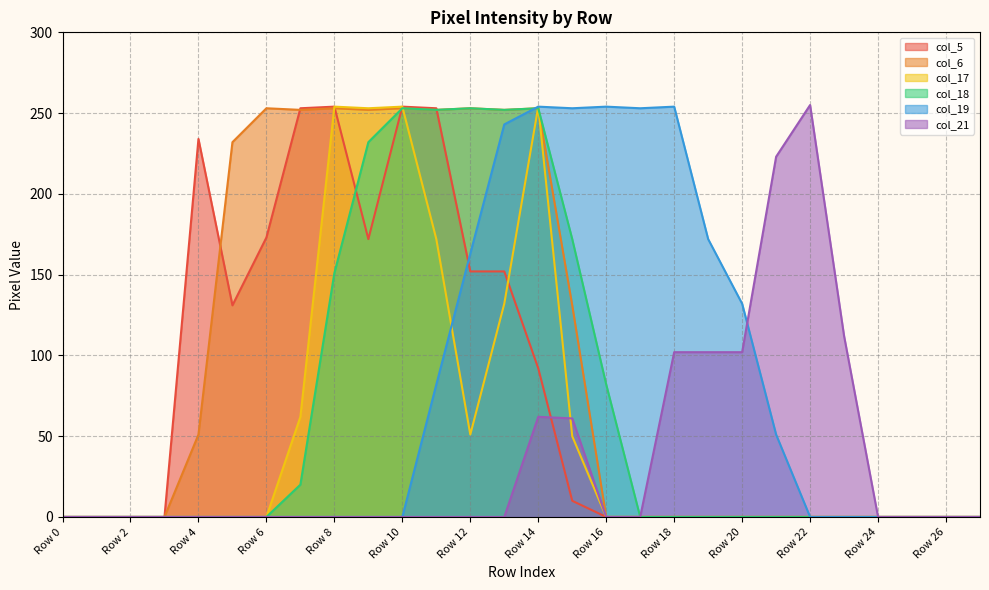

What is the difference between the maximum and second lowest values in the col_17 series?

254